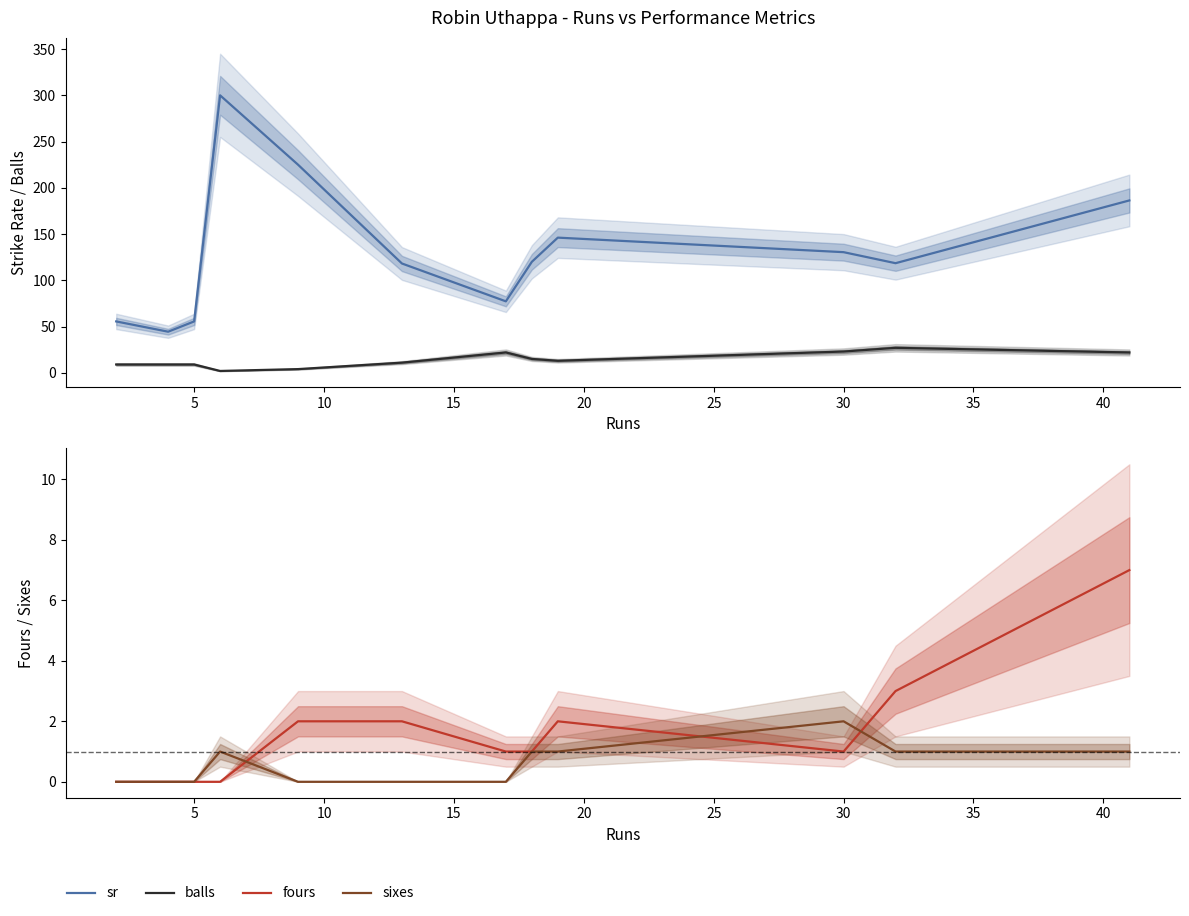

True or false: sixes has more than 2 interior local peaks.

False